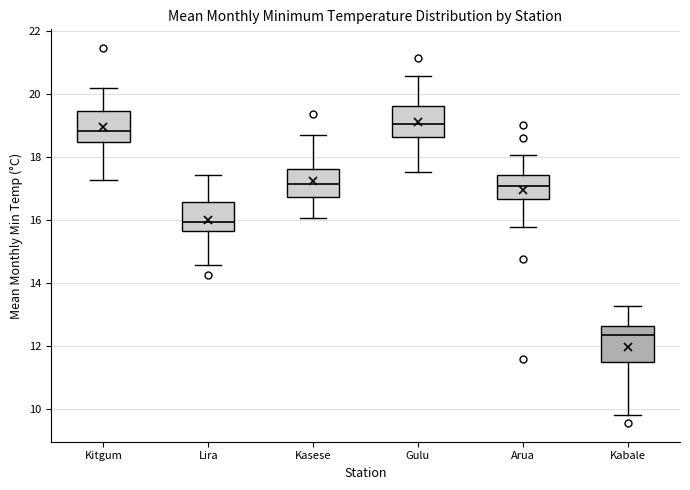

Which box's median line is the lowest?

Kabale